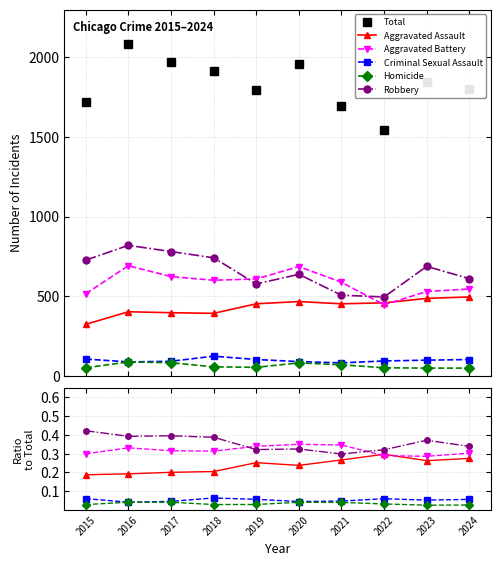

True or false: Aggravated Battery and Criminal Sexual Assault cross at least once.

False